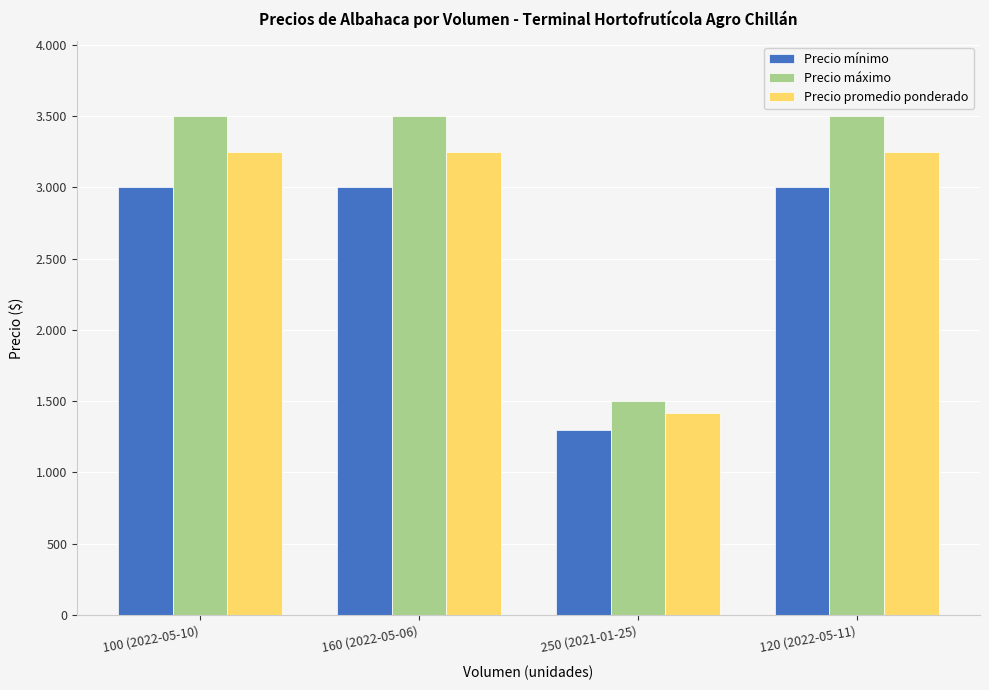

Between 100 (2022-05-10) and 160 (2022-05-06), which series saw the biggest shift?

Precio mínimo